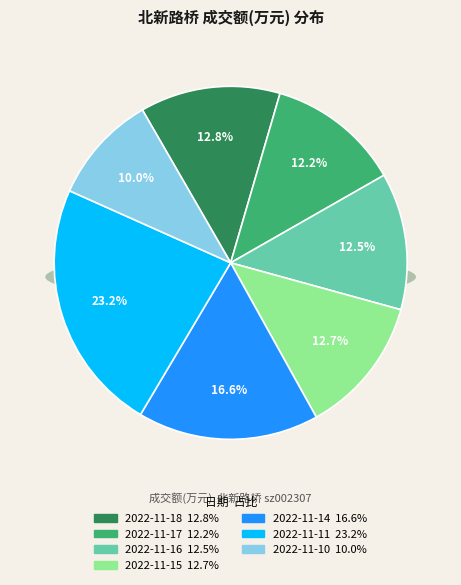

Do 2022-11-16 and 2022-11-15 together represent more than half of the pie?

No